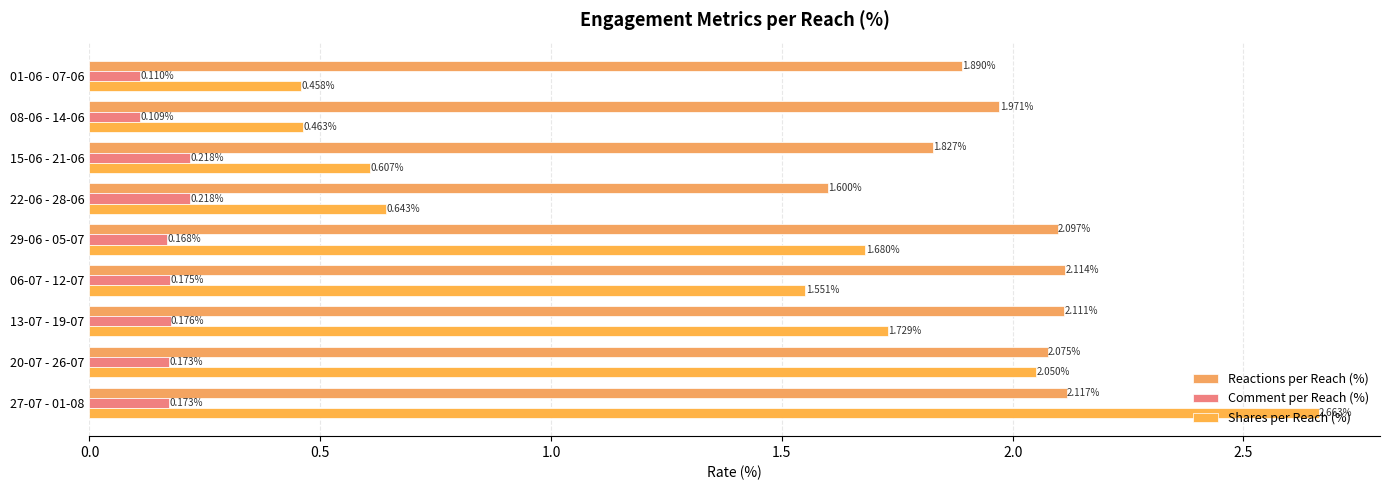

Count the number of data series in this chart.

3